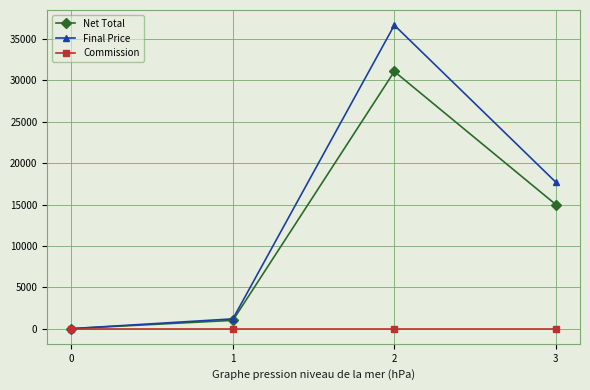

What is the difference between the second highest and second lowest values in the Final Price series?

16520.0